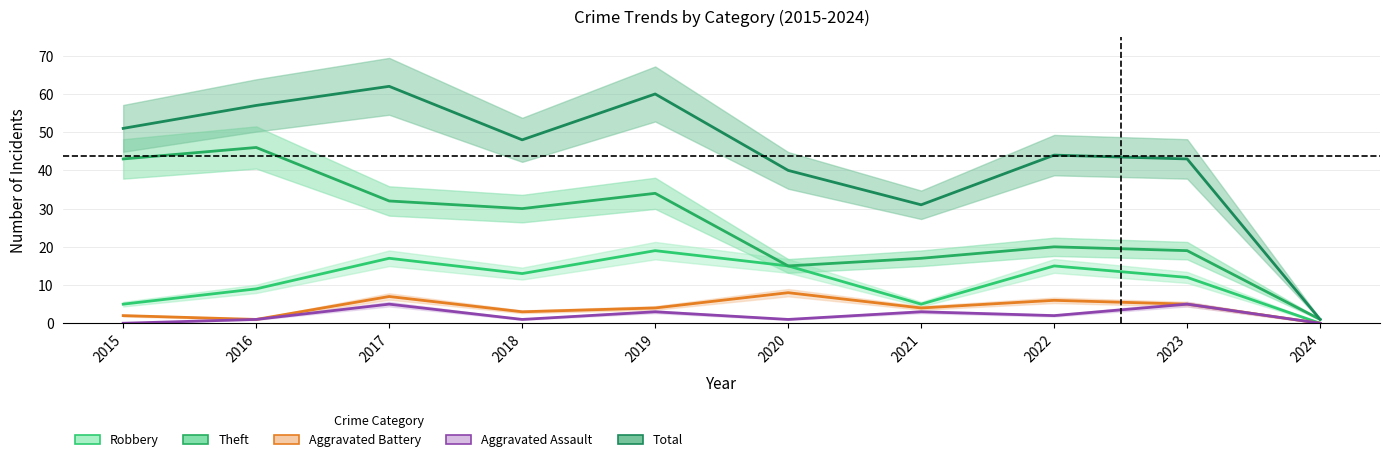

True or false: Theft and Robbery intersect in this chart.

False